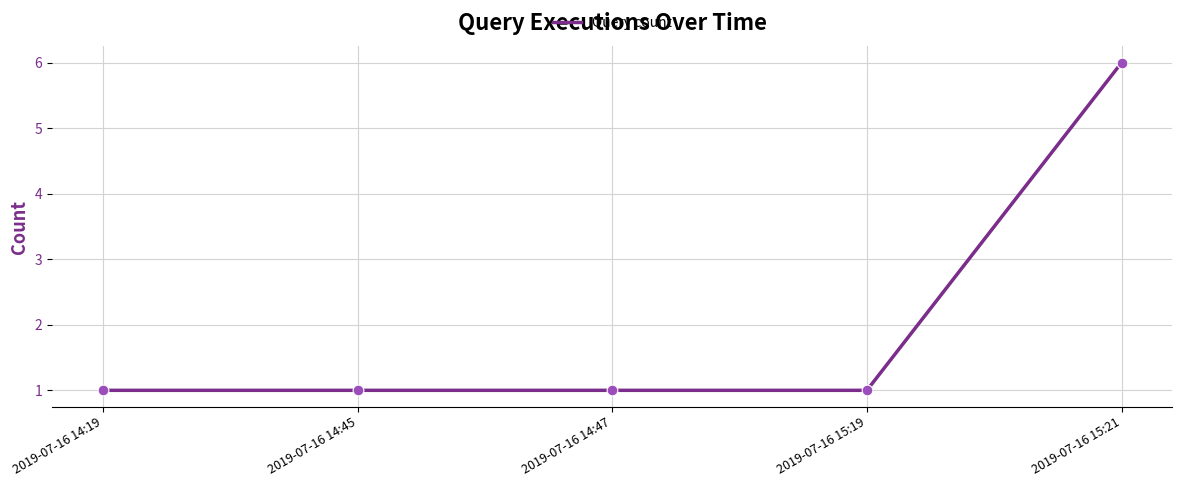

What is the difference between the maximum and minimum values?

5